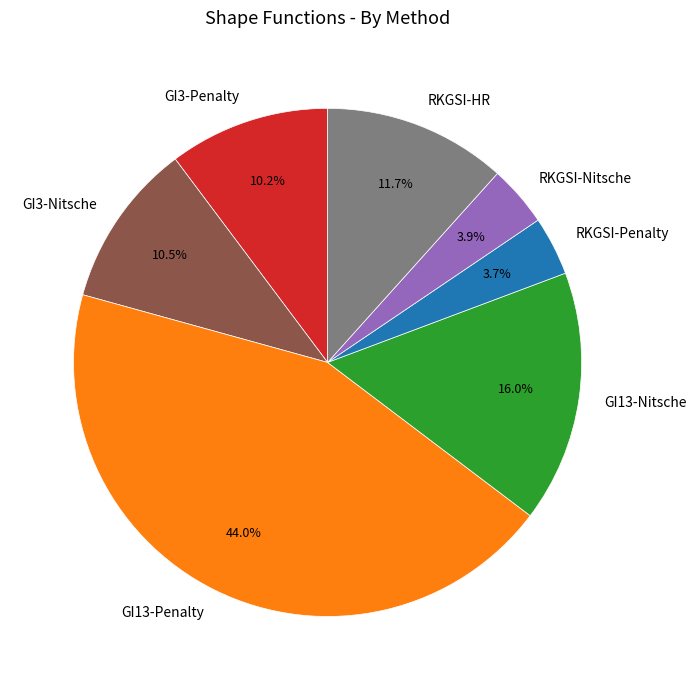

What percentage do GI13-Penalty and GI3-Nitsche together represent?

54.5%